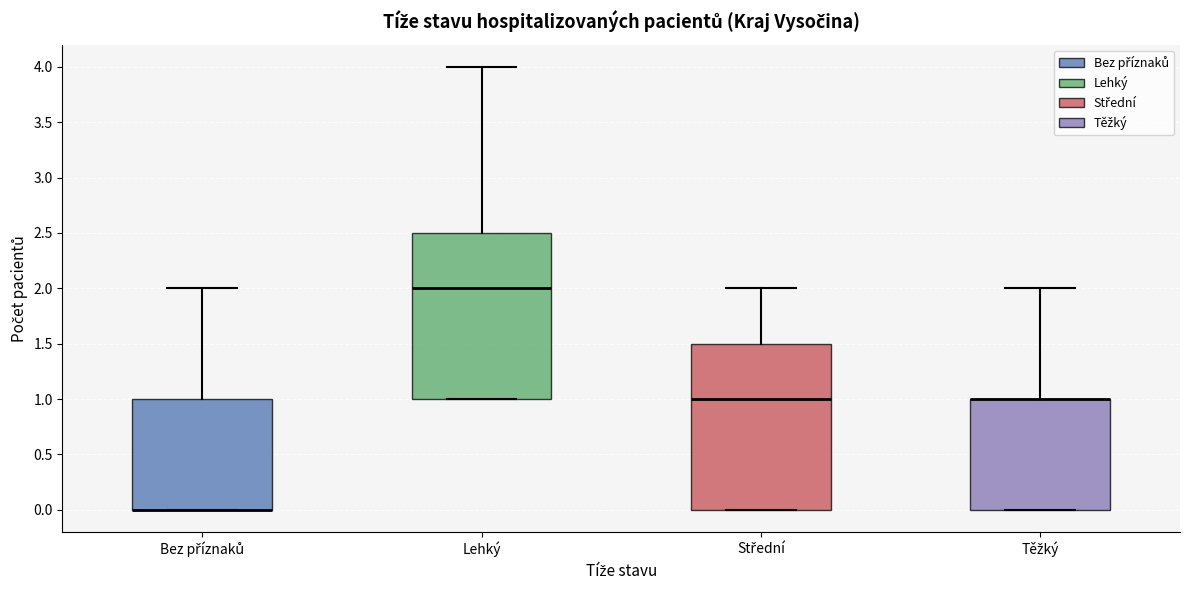

Reading left to right, read every box against the y-axis: the position of its median line, the range the box covers, and the ends of its whiskers. The values are not printed on the chart, so give them approximately, as read against the axis.

Bez příznaků: median 0.0 (drawn on the box's lower edge), box 0.0 to 1.0, whiskers 0.0 to 2.0
Lehký: median 2.0, box 1.0 to 2.5, whiskers 1.0 to 4.0
Střední: median 1.0, box 0.0 to 1.5, whiskers 0.0 to 2.0
Těžký: median 1.0 (drawn on the box's upper edge), box 0.0 to 1.0, whiskers 0.0 to 2.0